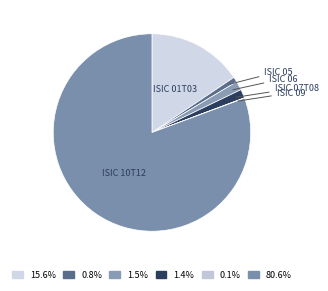

Which category accounts for the majority?

ISIC 10T12